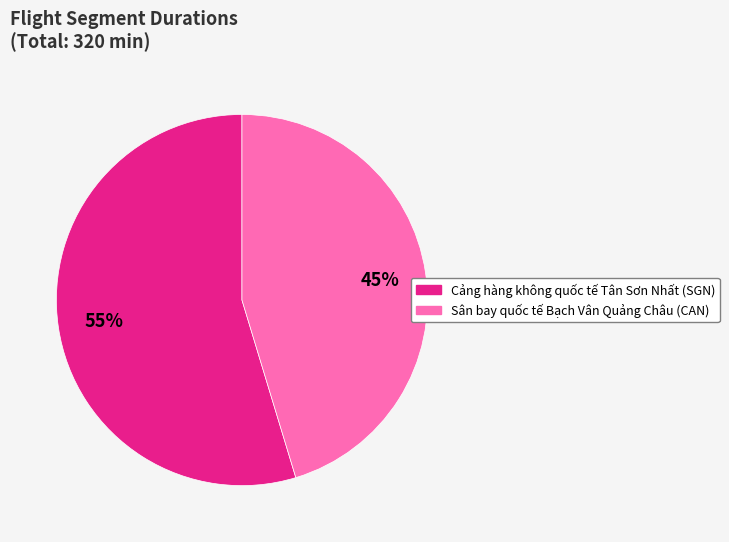

To the nearest percent, what percentage of the pie is Sân bay quốc tế Bạch Vân Quảng Châu (CAN)?

45%